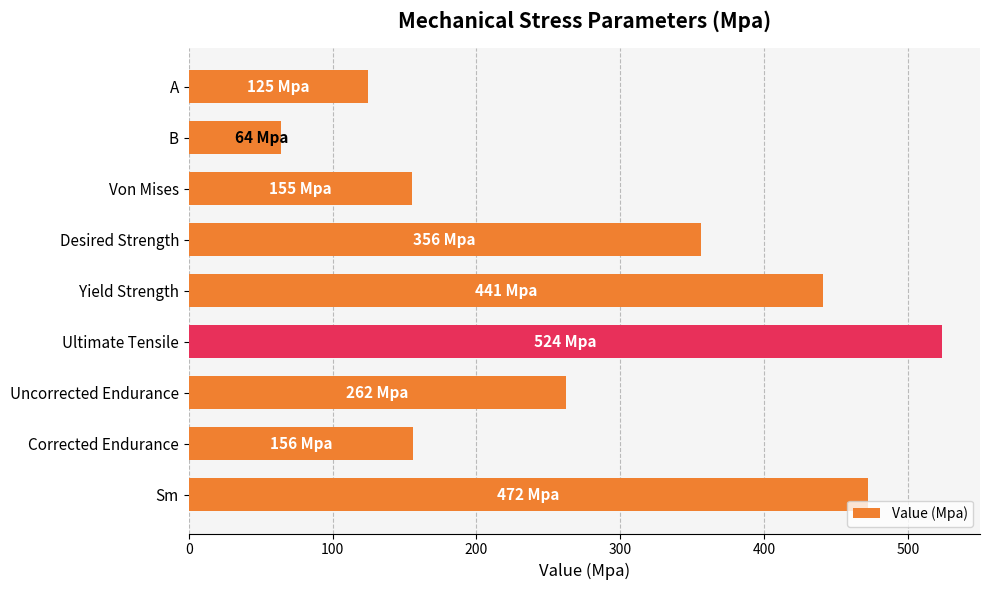

What is the greatest value displayed?

524